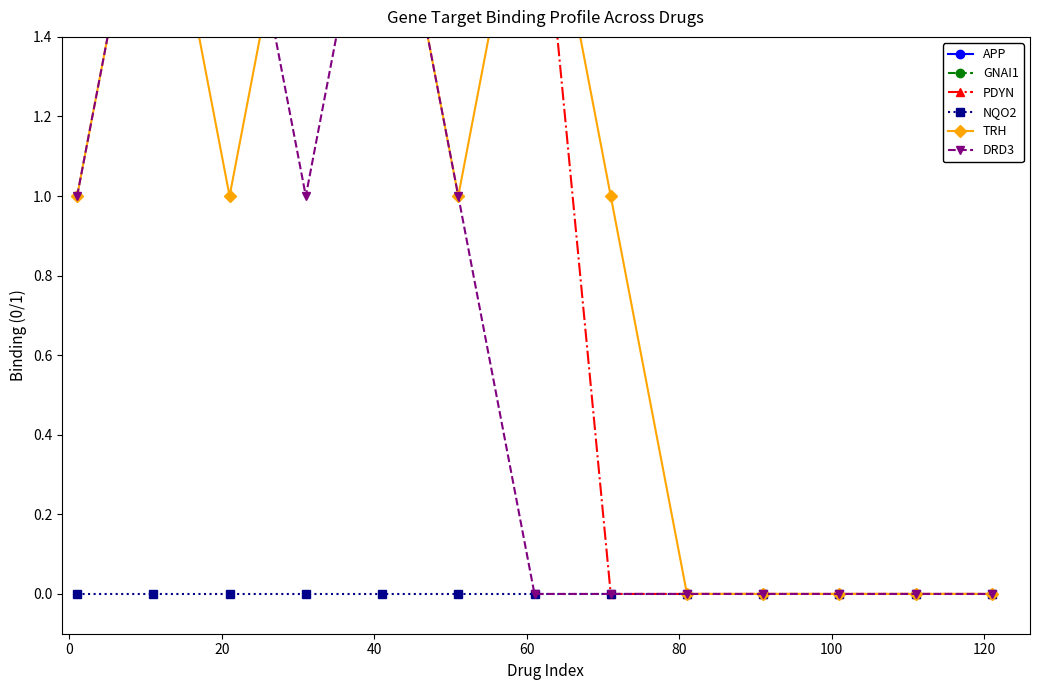

What is the total value across all series at 40?

16